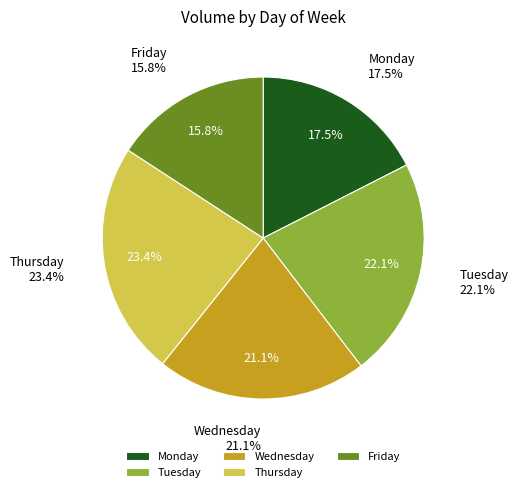

Combined, do Wednesday and Thursday account for over 50%?

No